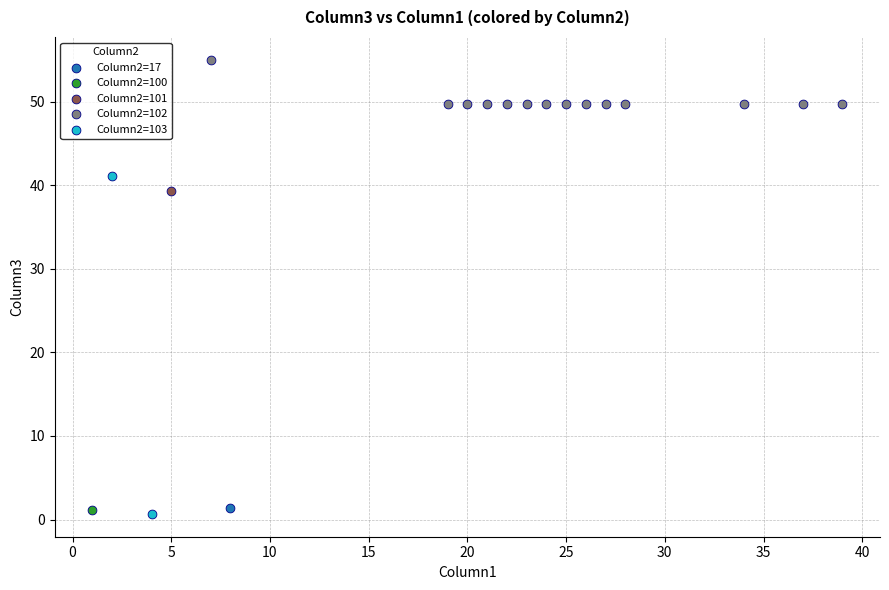

What are all the series names shown in the legend?

Column2=17, Column2=100, Column2=101, Column2=102, Column2=103